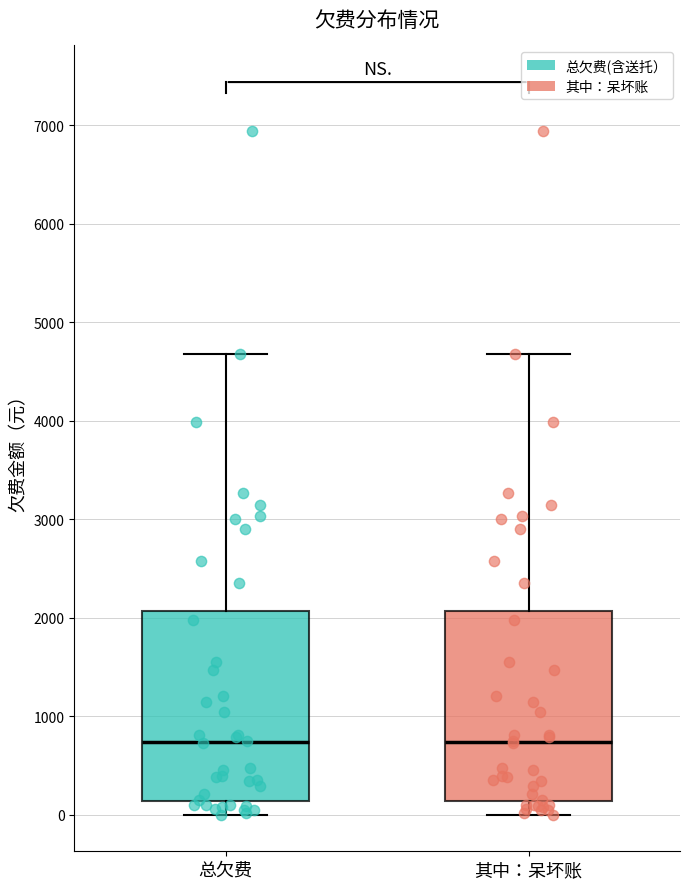

Reading left to right, read every box against the y-axis: the position of its median line, the range the box covers, and the ends of its whiskers. The values are not printed on the chart, so give them approximately, as read against the axis.

总欠费: median 700, box 100 to 2100, whiskers 0 to 4700
其中：呆坏账: median 700, box 100 to 2100, whiskers 0 to 4700